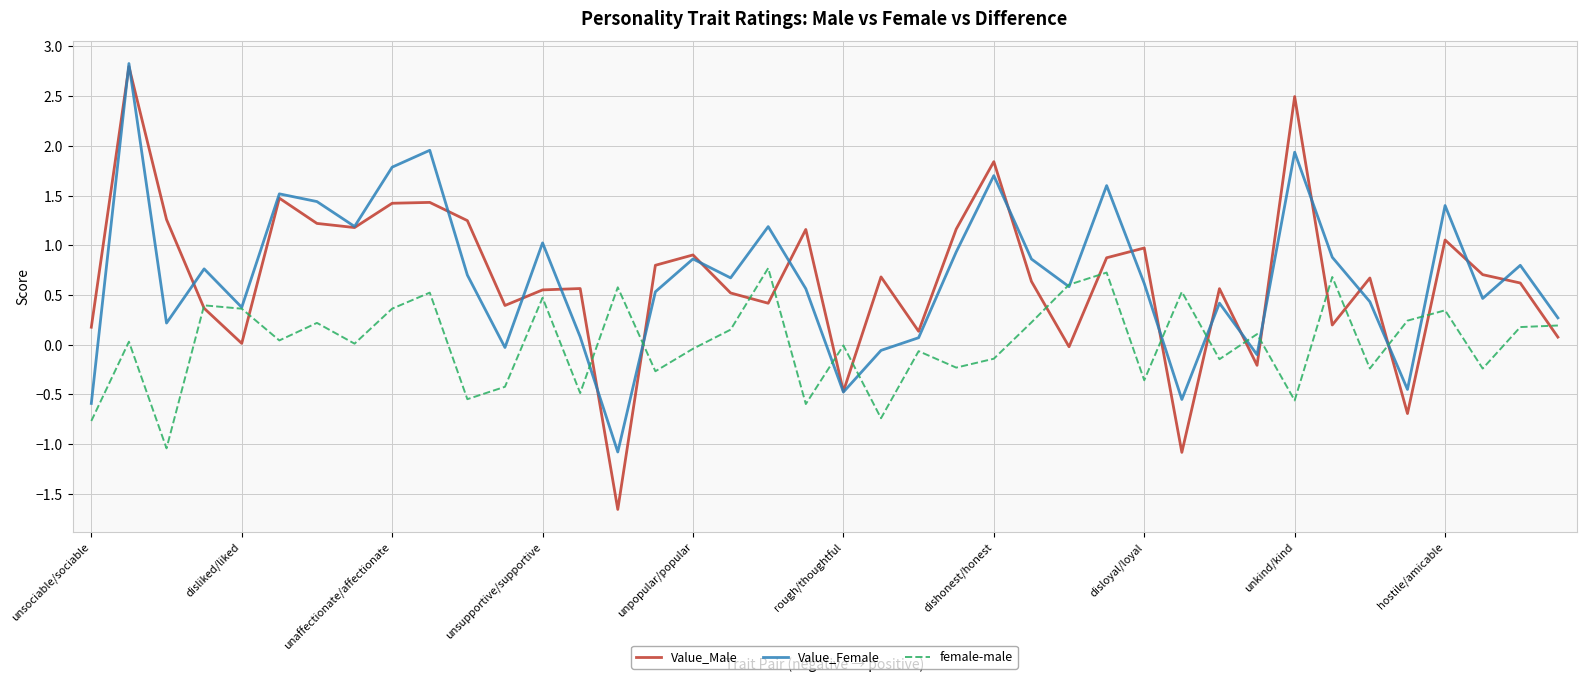

What is the lowest value of the Value_Male series?

-1.7